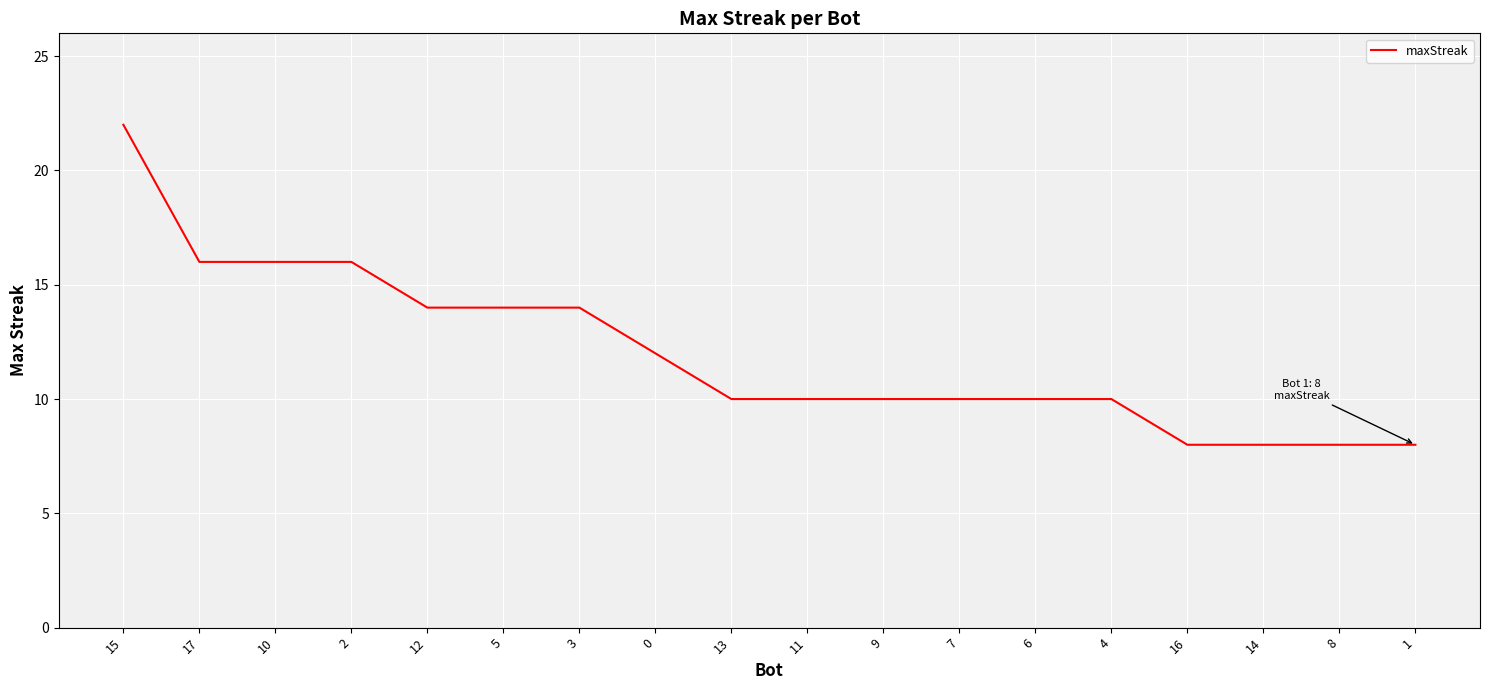

The value at 16 is 4. True or false?

False